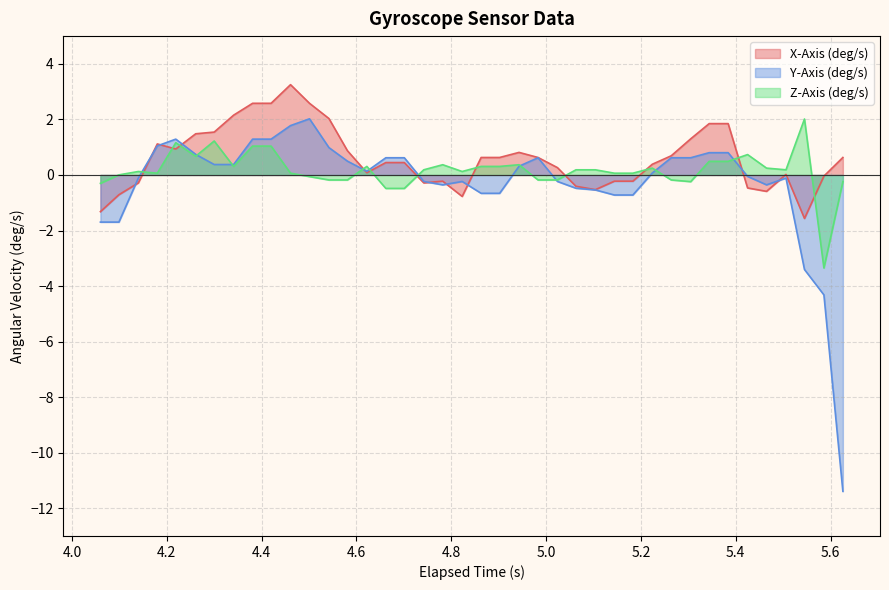

Reading left to right, extract all data points from this chart.

X-Axis (deg/s): -1.3	-0.7	-0.3	1.1	0.9	1.5	1.5	2.2	2.6	2.6	3.3	2.6	2.0	0.9	0.1	0.4	0.4	-0.3	-0.2	-0.8	0.6	0.6	0.8	0.6	0.3	-0.4	-0.5	-0.2	-0.2	0.4	0.7	1.3	1.8	1.8	-0.5	-0.6	0.0	-1.6	-0.0	0.6
Y-Axis (deg/s): -1.7	-1.7	-0.1	1.0	1.3	0.7	0.4	0.4	1.3	1.3	1.8	2.0	1.0	0.5	0.1	0.6	0.6	-0.2	-0.4	-0.2	-0.7	-0.7	0.3	0.6	-0.2	-0.5	-0.5	-0.7	-0.7	0.1	0.6	0.6	0.8	0.8	-0.1	-0.4	-0.1	-3.4	-4.3	-11.4
Z-Axis (deg/s): -0.3	0.0	0.1	0.1	1.2	0.7	1.2	0.3	1.0	1.0	0.1	-0.1	-0.2	-0.2	0.3	-0.5	-0.5	0.2	0.4	0.1	0.3	0.3	0.4	-0.2	-0.2	0.2	0.2	0.1	0.1	0.2	-0.2	-0.2	0.5	0.5	0.7	0.2	0.2	2.0	-3.4	-0.2